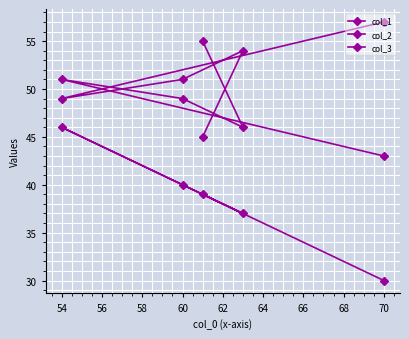

What is the average value of the col_2 series?

49